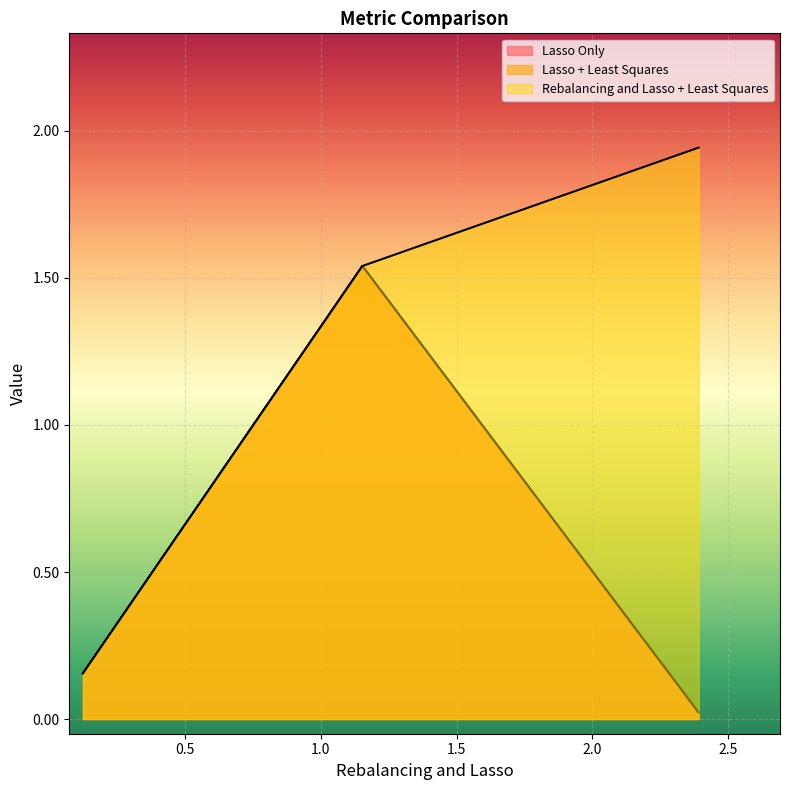

Is the value of Lasso + Least Squares at Relative Drawdown greater than the value of Rebalancing and Lasso + Least Squares at T-Costs?

No